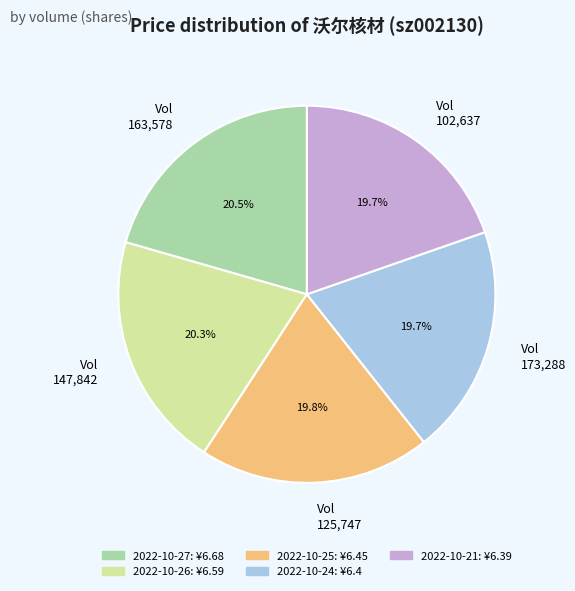

To the nearest percent, what is the difference between the largest and smallest slice percentages?

1%